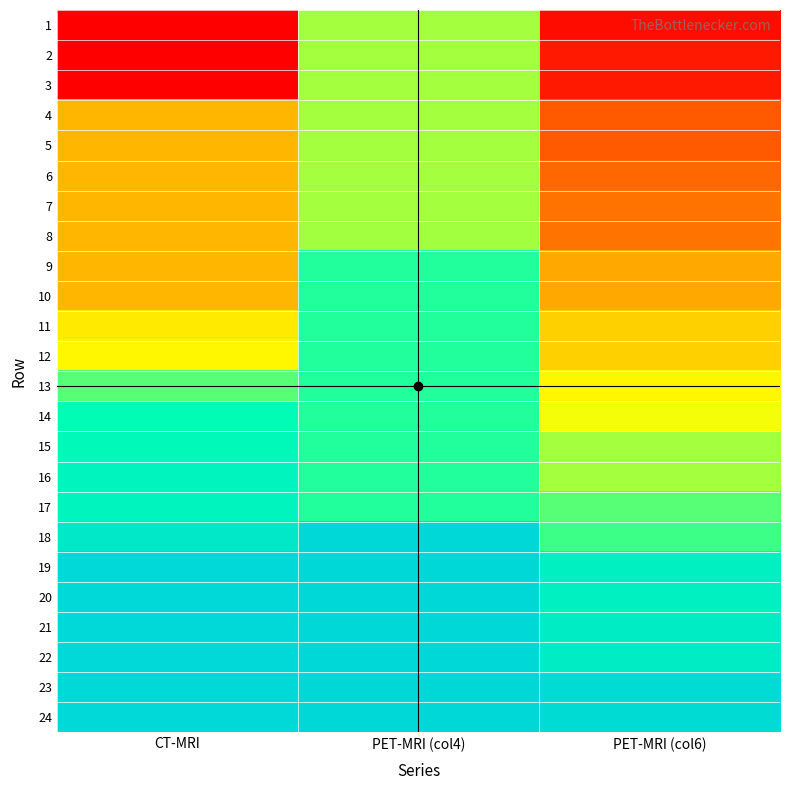

Which has a higher value, PET-MRI (col6) or CT-MRI?

PET-MRI (col6)